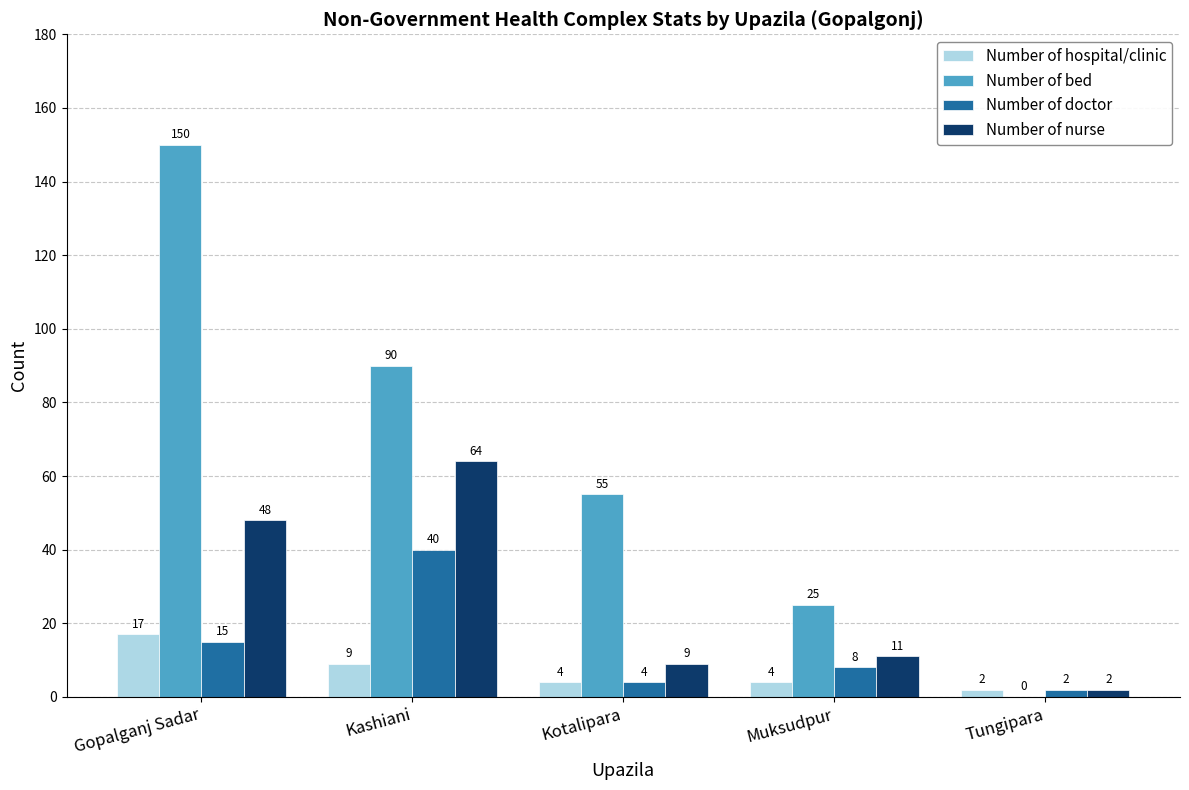

Which series has the widest spread of values?

Number of bed